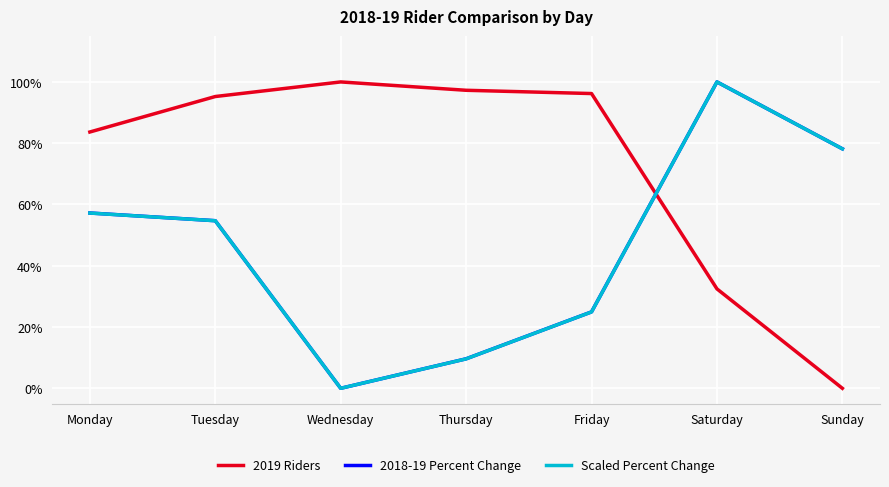

Between Sunday and Saturday, which is larger?

Saturday